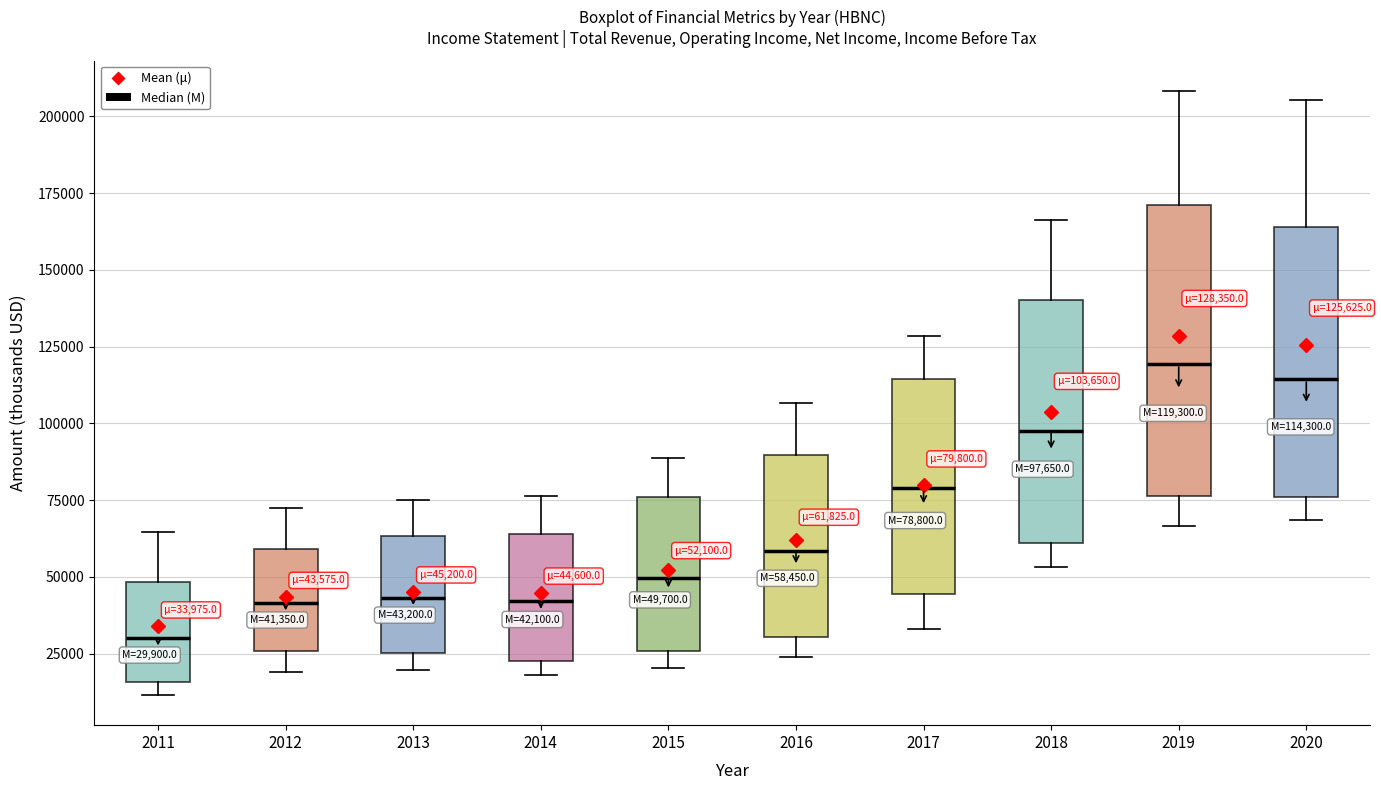

Which box is the tallest, from its lower edge to its upper edge?

2019